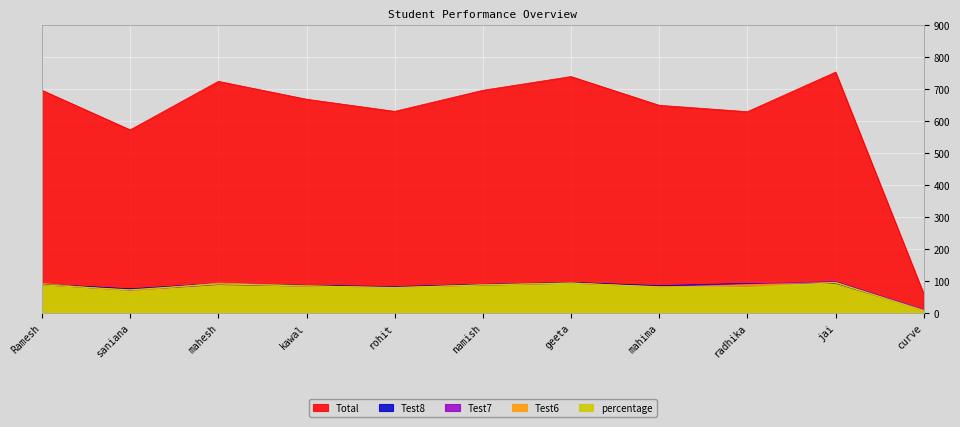

How many data points in Total are less than 669?

5